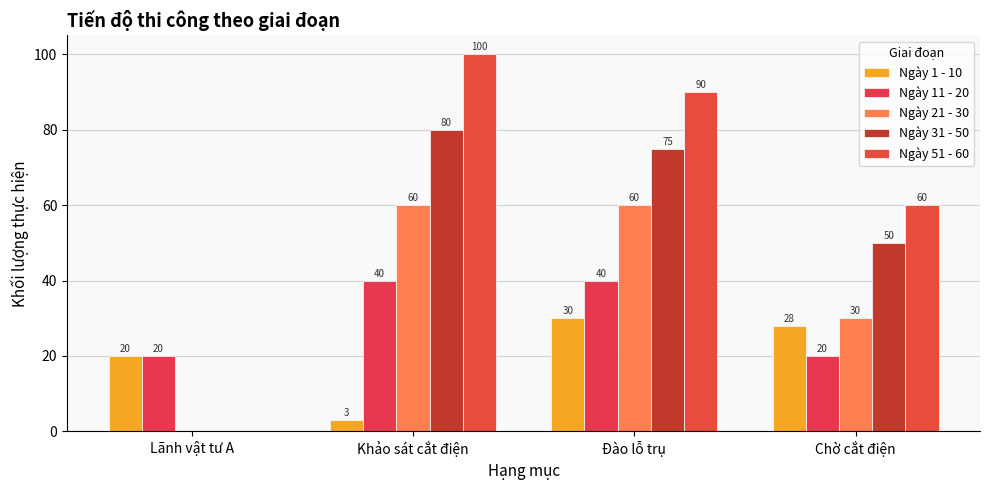

Which has a higher value, Lãnh vật tư A or Chờ cắt điện?

Chờ cắt điện